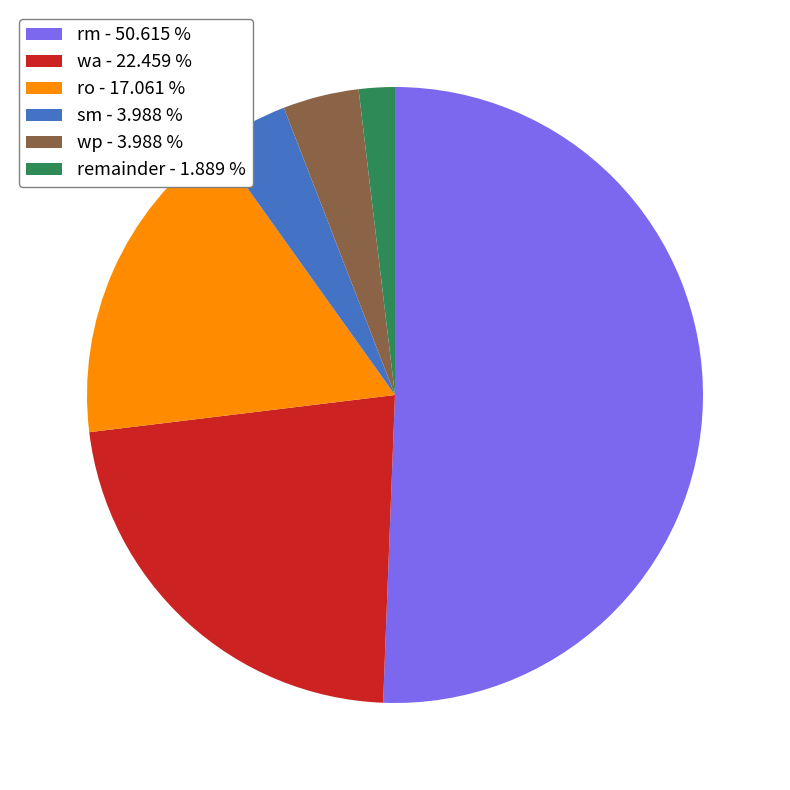

Do rm and remainder together represent more than half of the pie?

Yes